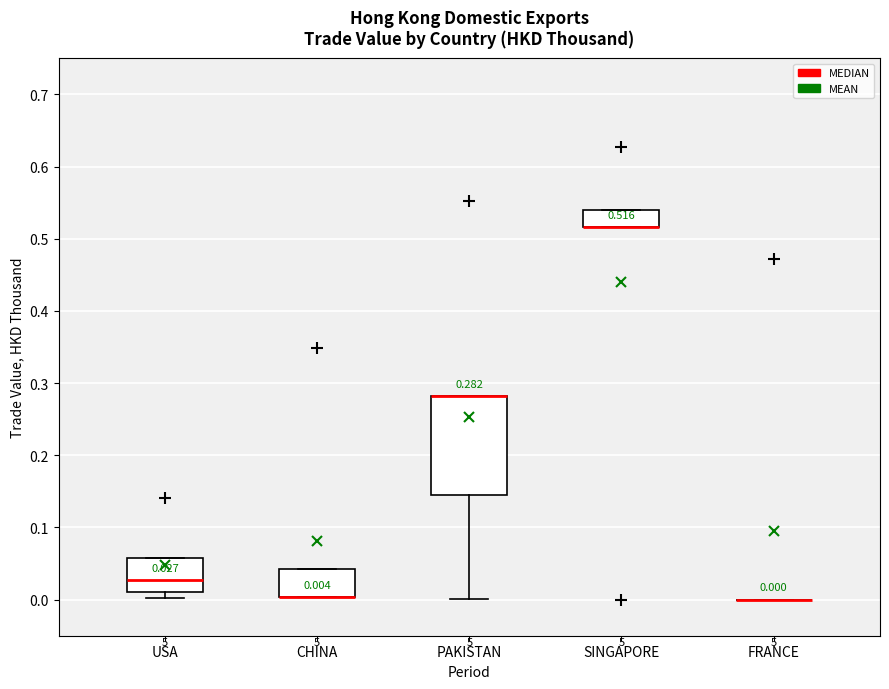

Which box is the tallest, from its lower edge to its upper edge?

PAKISTAN